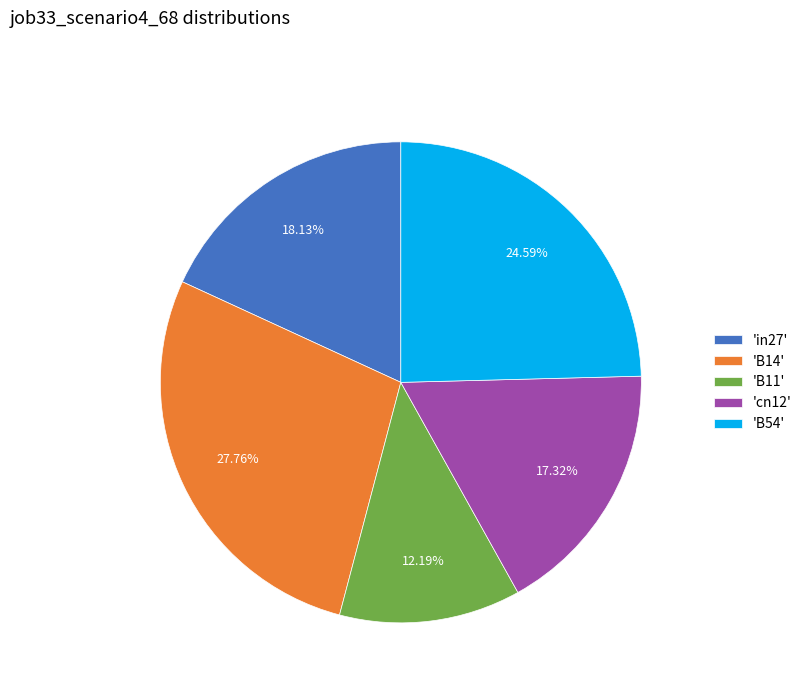

Do 'B11' and 'cn12' together represent more than half of the pie?

No